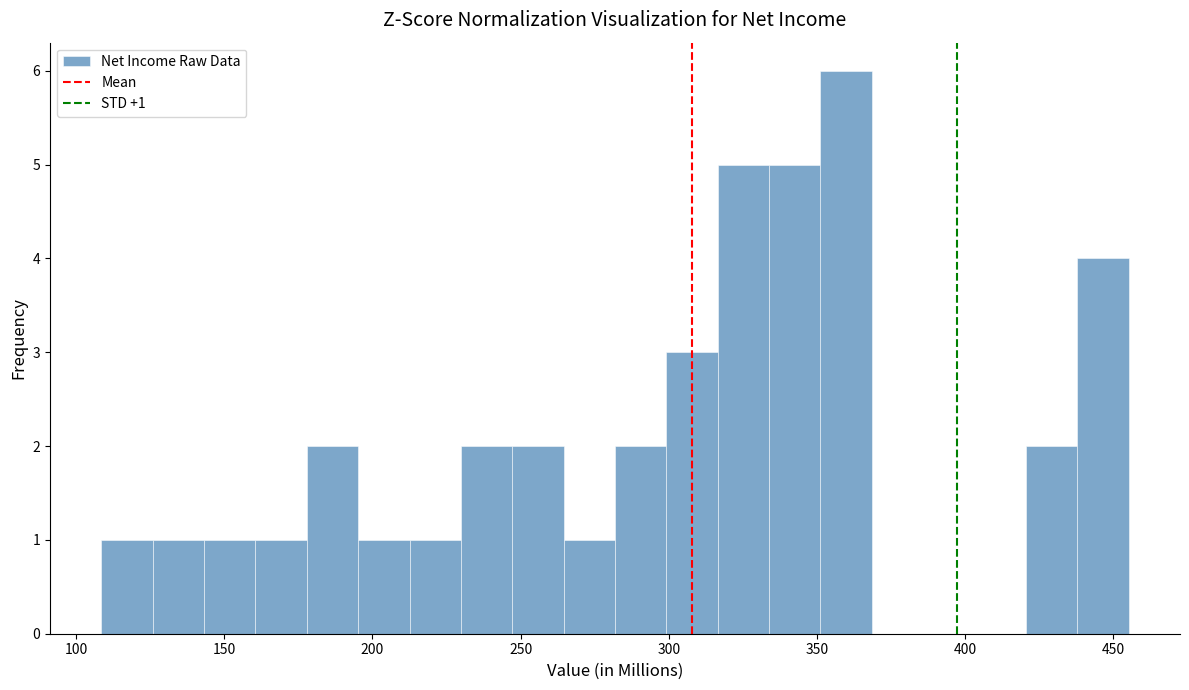

Read against the x-axis, roughly where is the centre of the tallest bar?

360